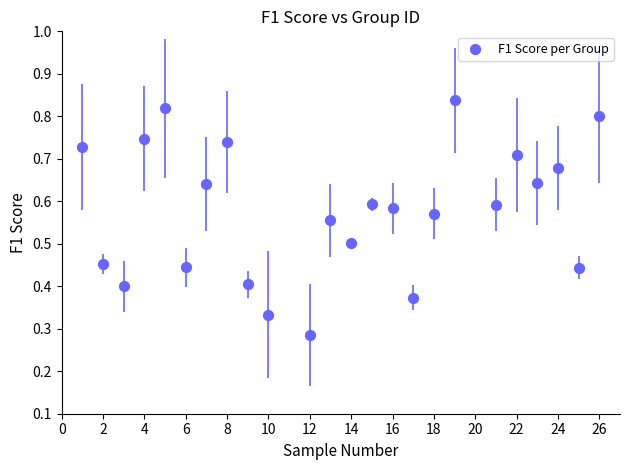

What is the range of X values (max minus min)?

25.0